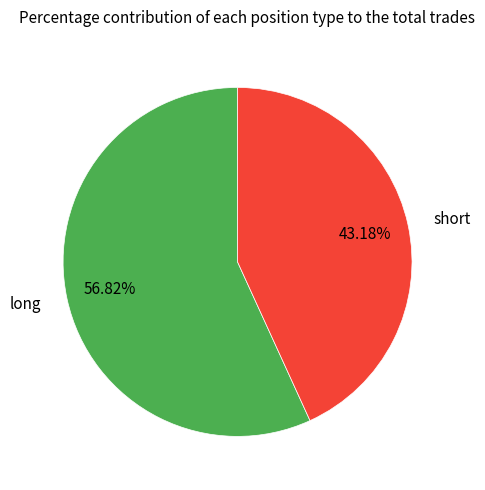

What is the largest slice in the pie chart?

long